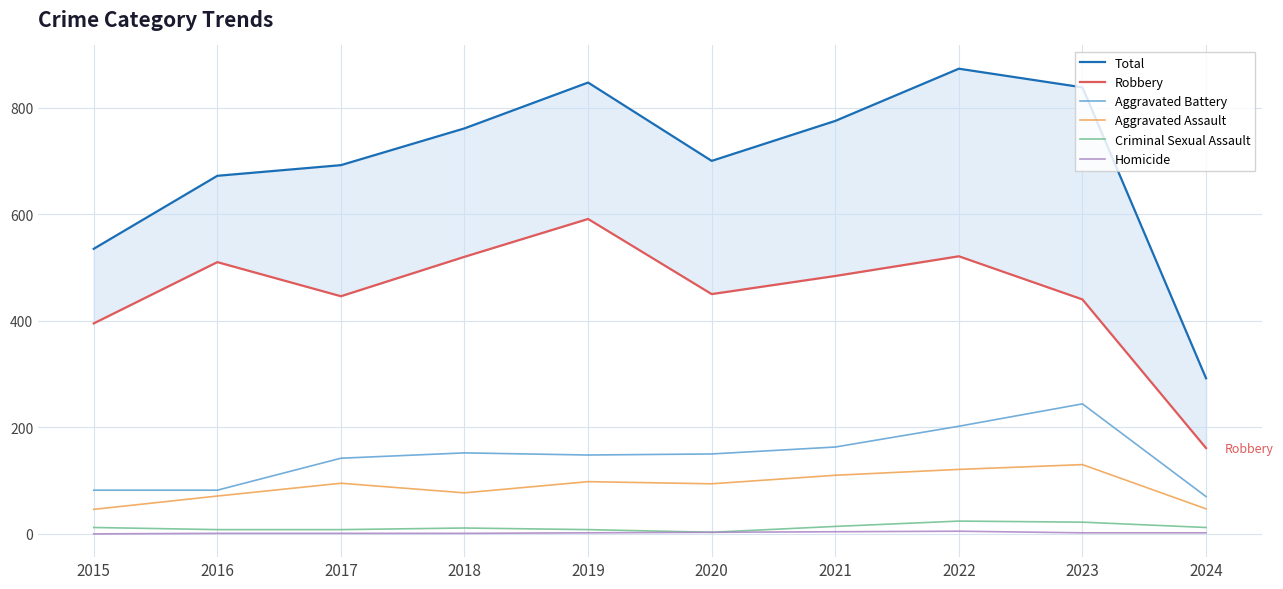

Count the Homicide values in the range 1 to 3.

7